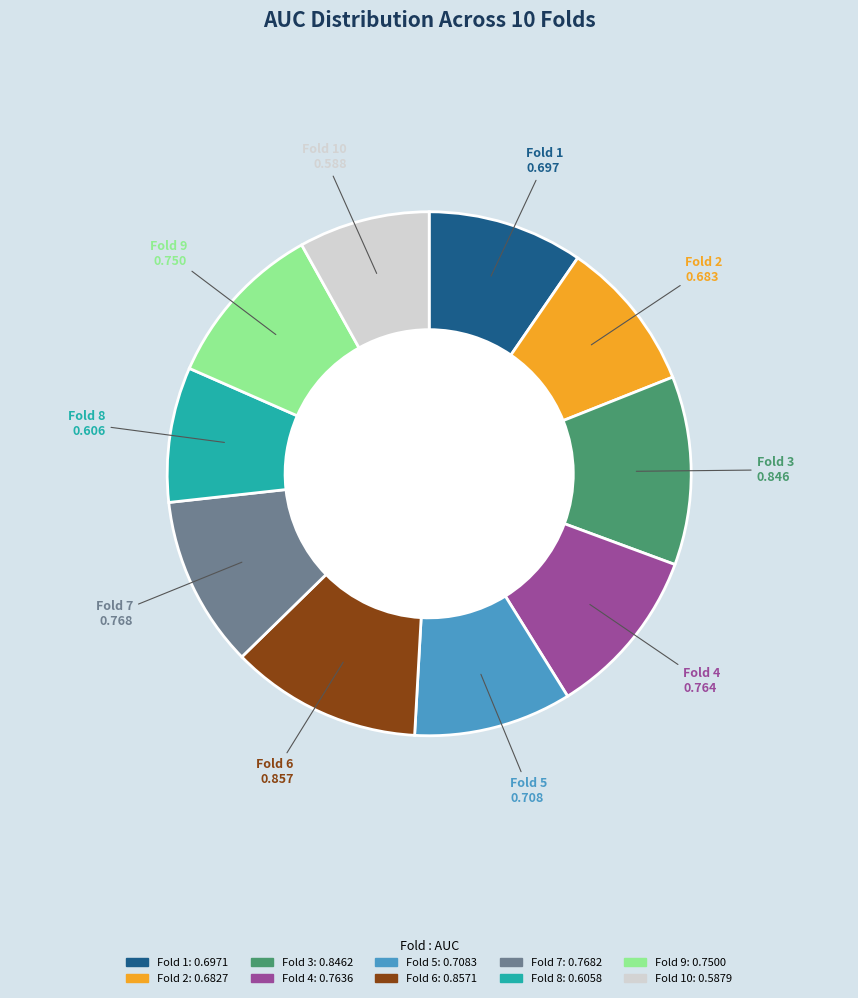

Is there any slice that represents more than half of the pie?

No